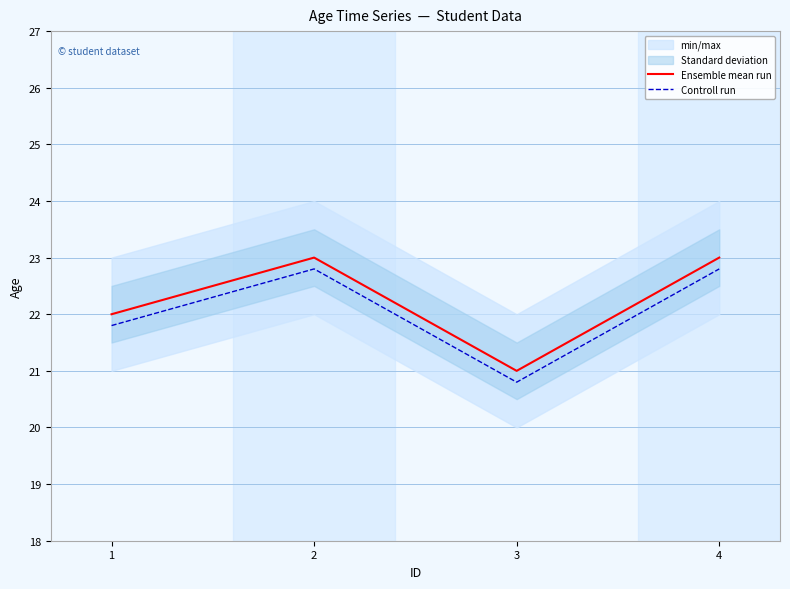

At how many categories does at least one series exceed 22?

2